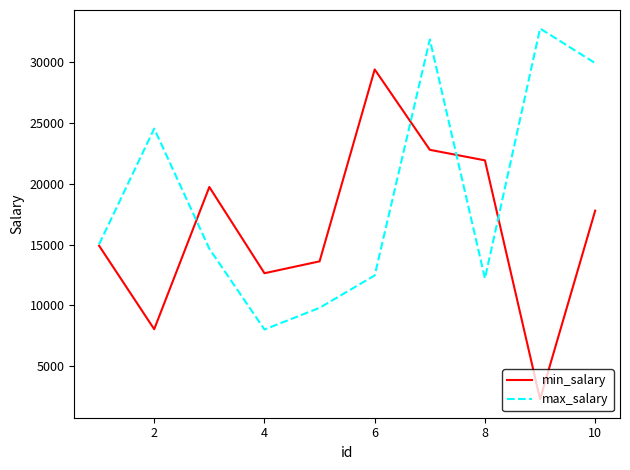

What is the maximum value shown in the chart?

32754